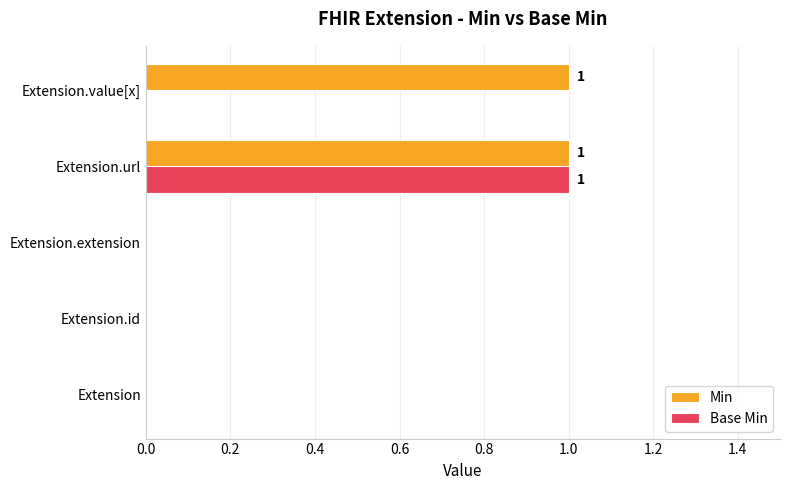

Which series has the largest total across all categories?

Min